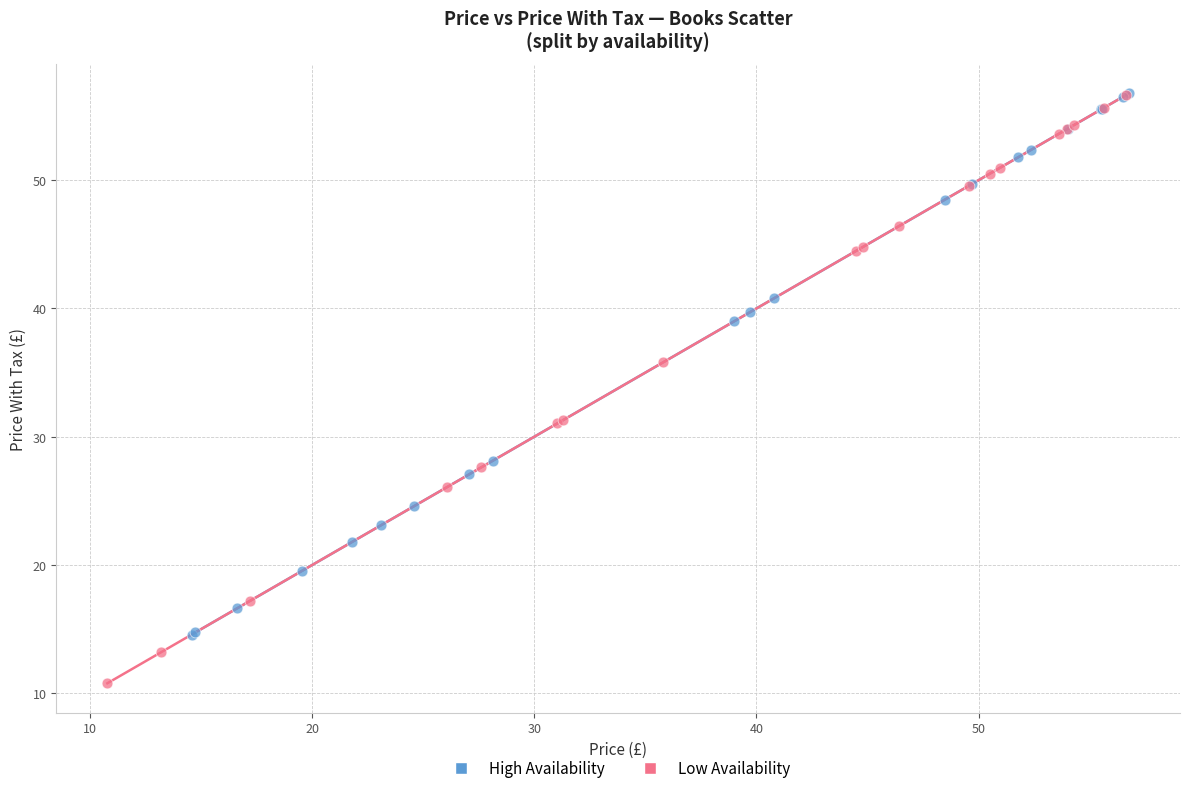

Which series reaches the minimum Y coordinate?

Low Availability